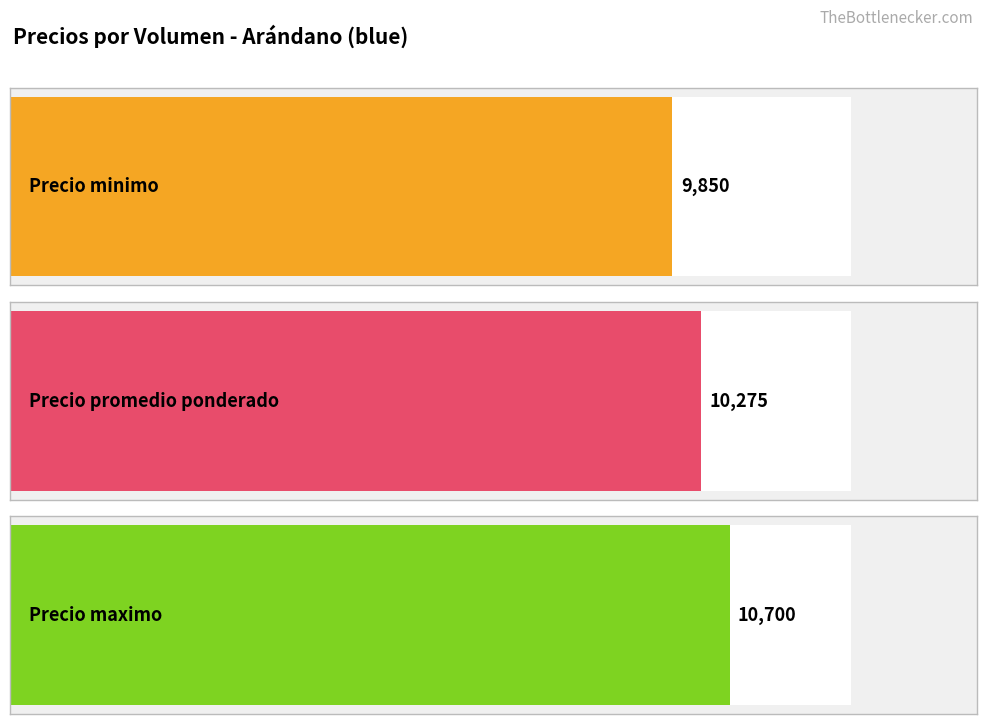

Which series changed the most between 400 and 160?

Precio maximo